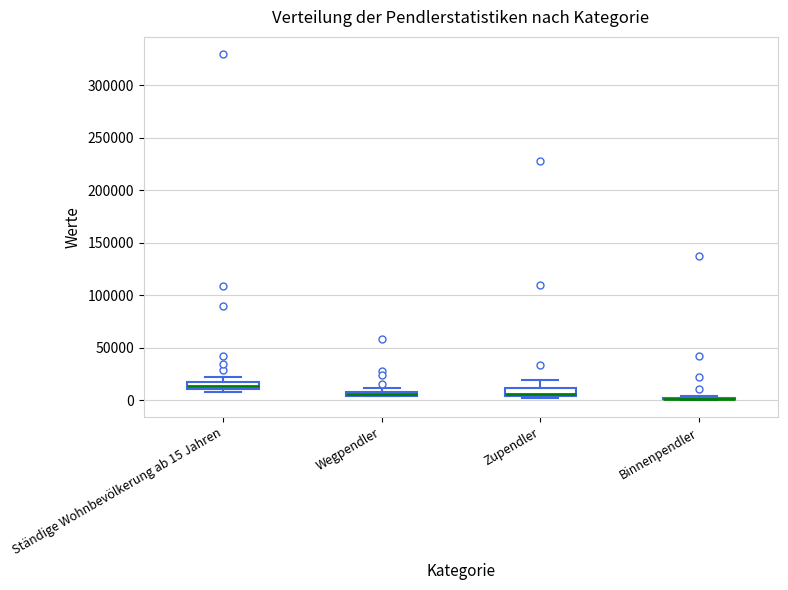

Where is the lower edge of the box for Ständige Wohnbevölkerung ab 15 Jahren on the y-axis? The values are not printed on the chart, so give them approximately, as read against the axis.

10000